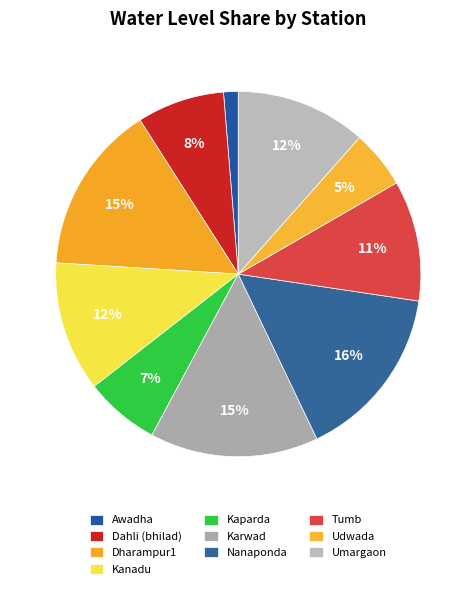

To the nearest percent, what is the difference between the largest and smallest slice percentages?

14%